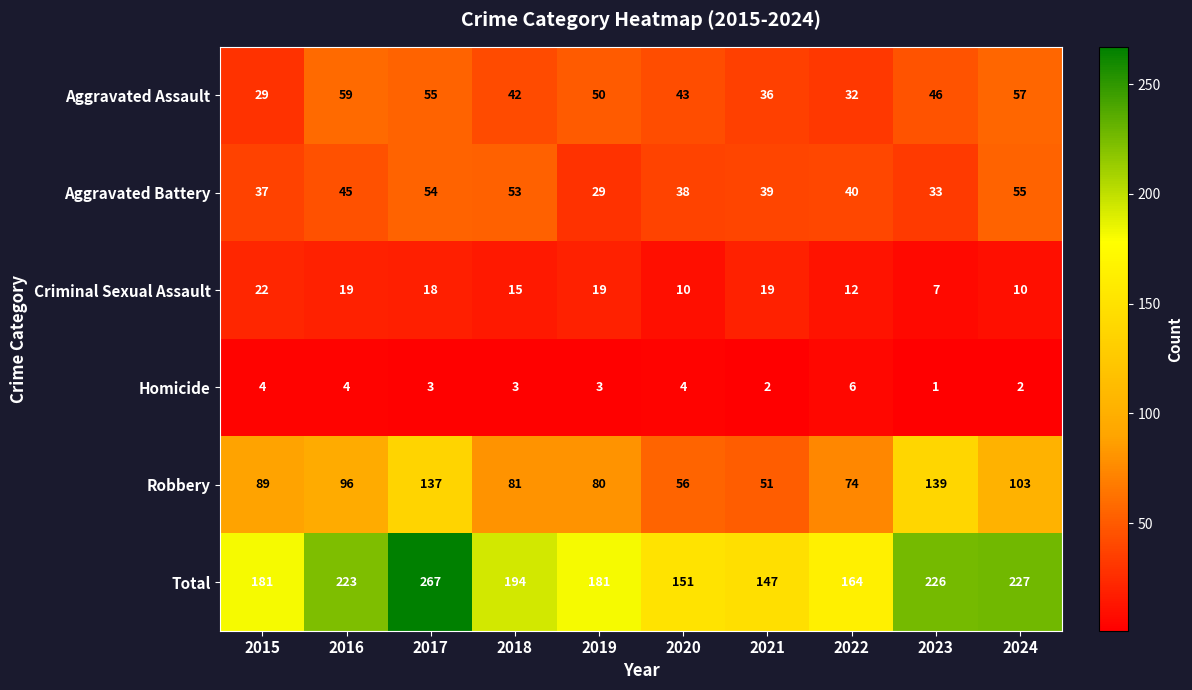

Rank the series at 2017 from highest to lowest value.

Total, Robbery, Aggravated Assault, Aggravated Battery, Criminal Sexual Assault, Homicide